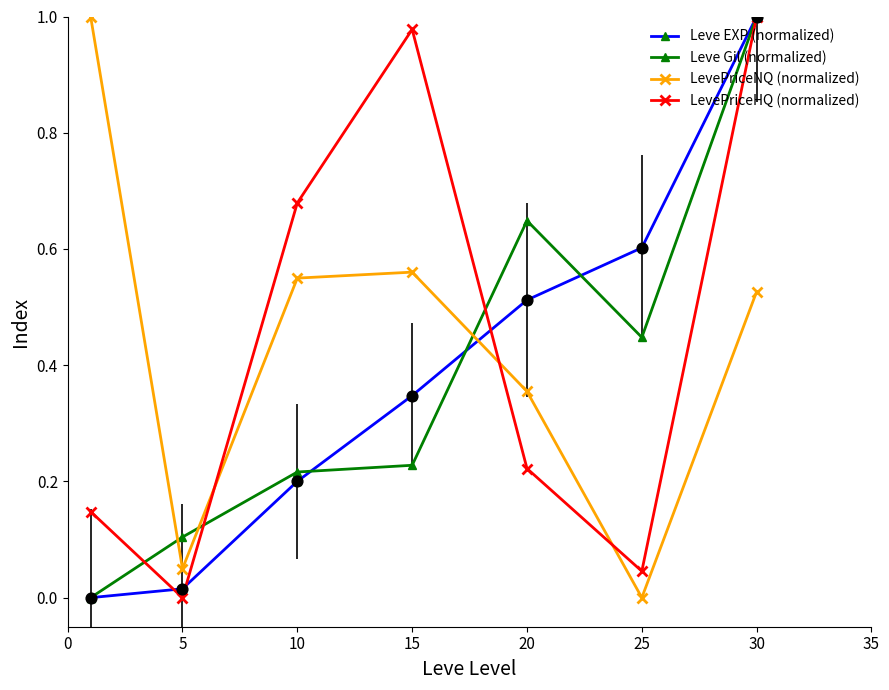

Which series has the largest total across all categories?

LevePriceHQ (normalized)